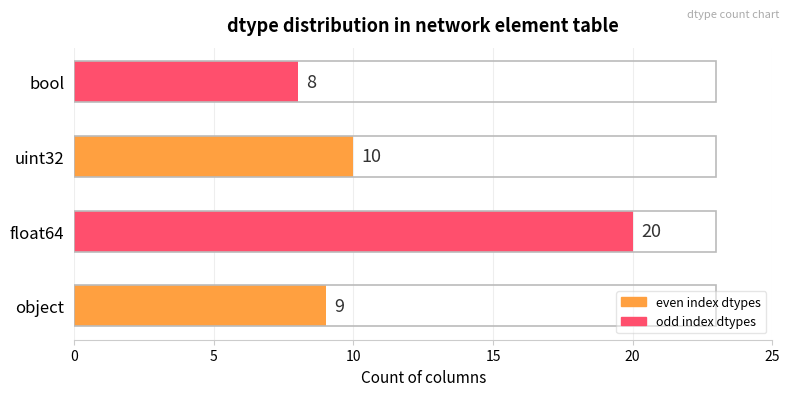

Rank the categories by value from lowest to highest.

bool, object, uint32, float64